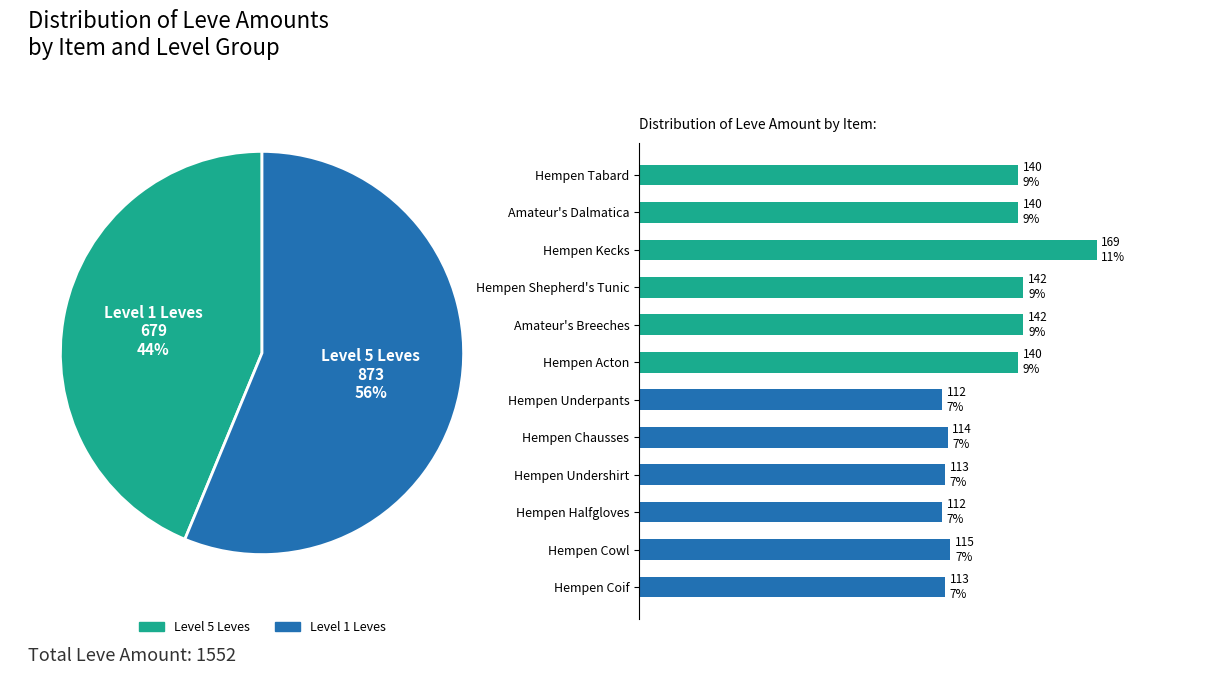

What percentage is NOT represented by Hempen Acton?

91.0%